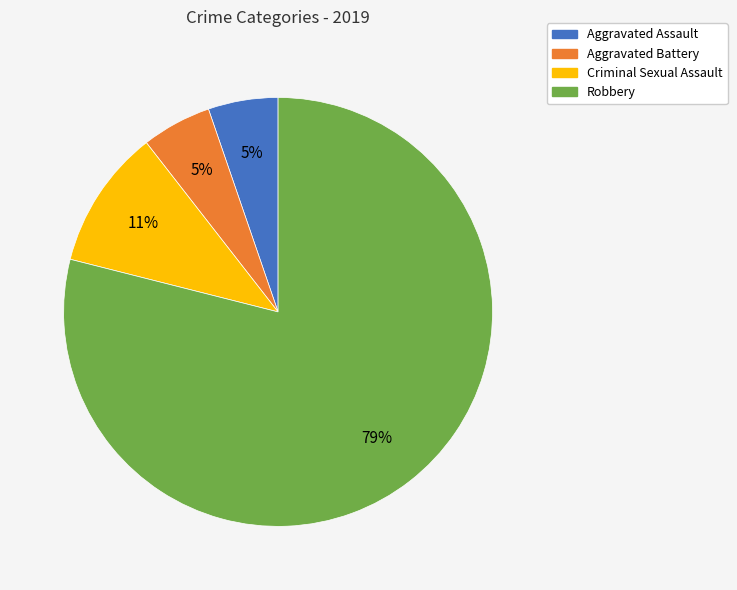

Between Robbery and Aggravated Battery, which is larger?

Robbery